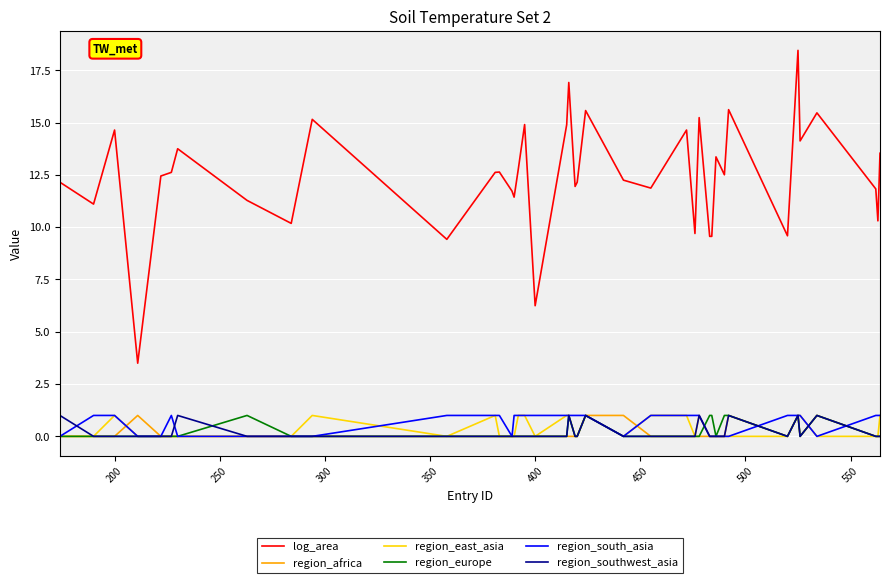

What is the highest value of the region_southwest_asia series?

1.0